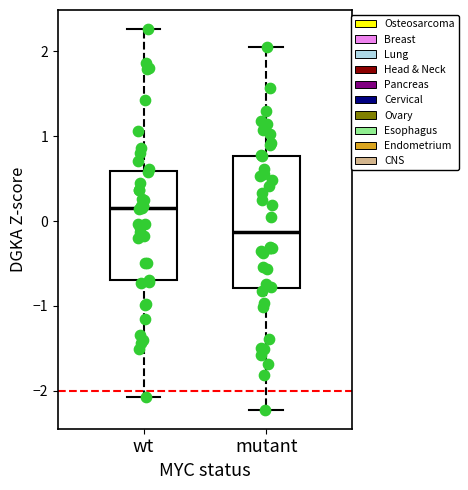

Which box's median line is the lowest?

mutant